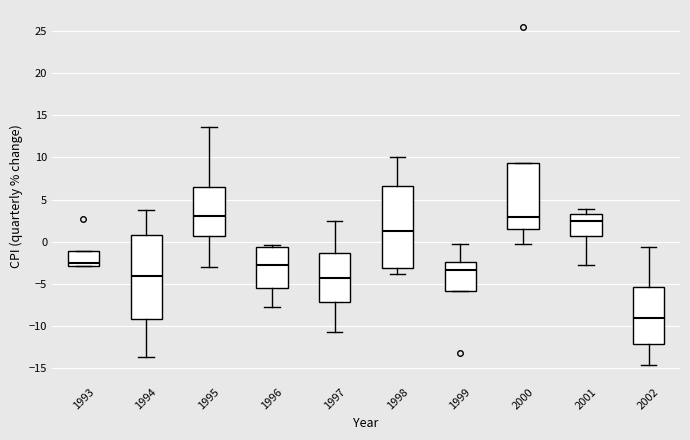

Which box's median line is the lowest?

2002